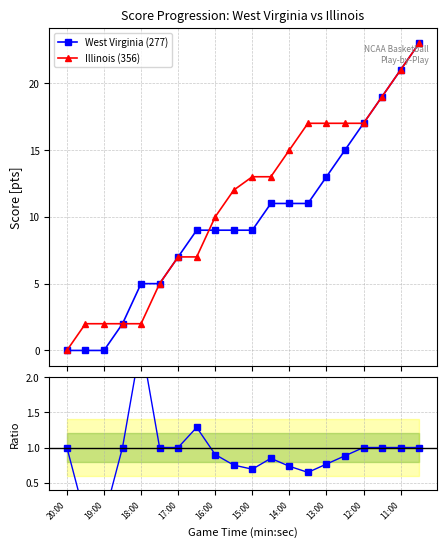

How many intersections are there between Illinois (356) and West Virginia (277)?

1